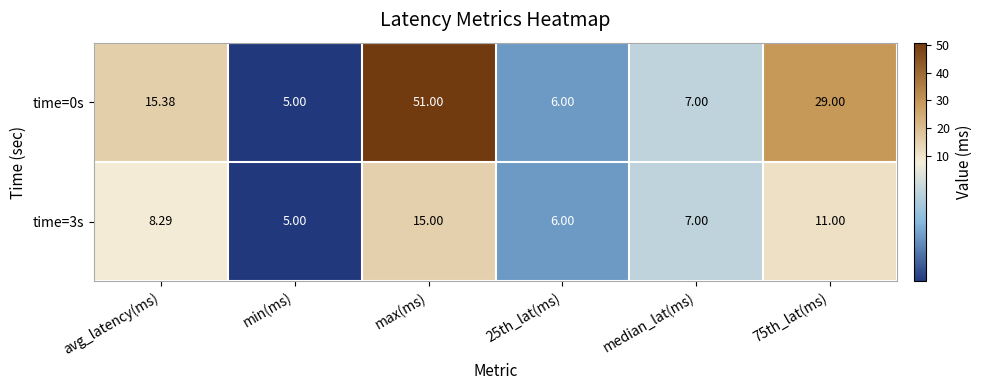

Where does the time=0s series first go above 15?

avg_latency(ms)